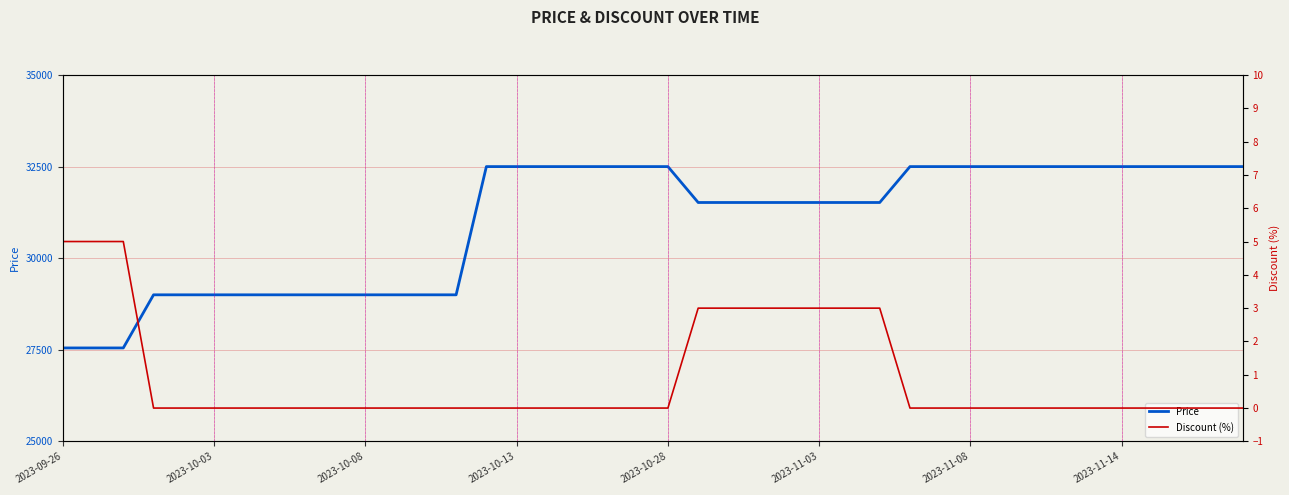

The value of Price at 2023-09-26 is 10649. True or false?

False